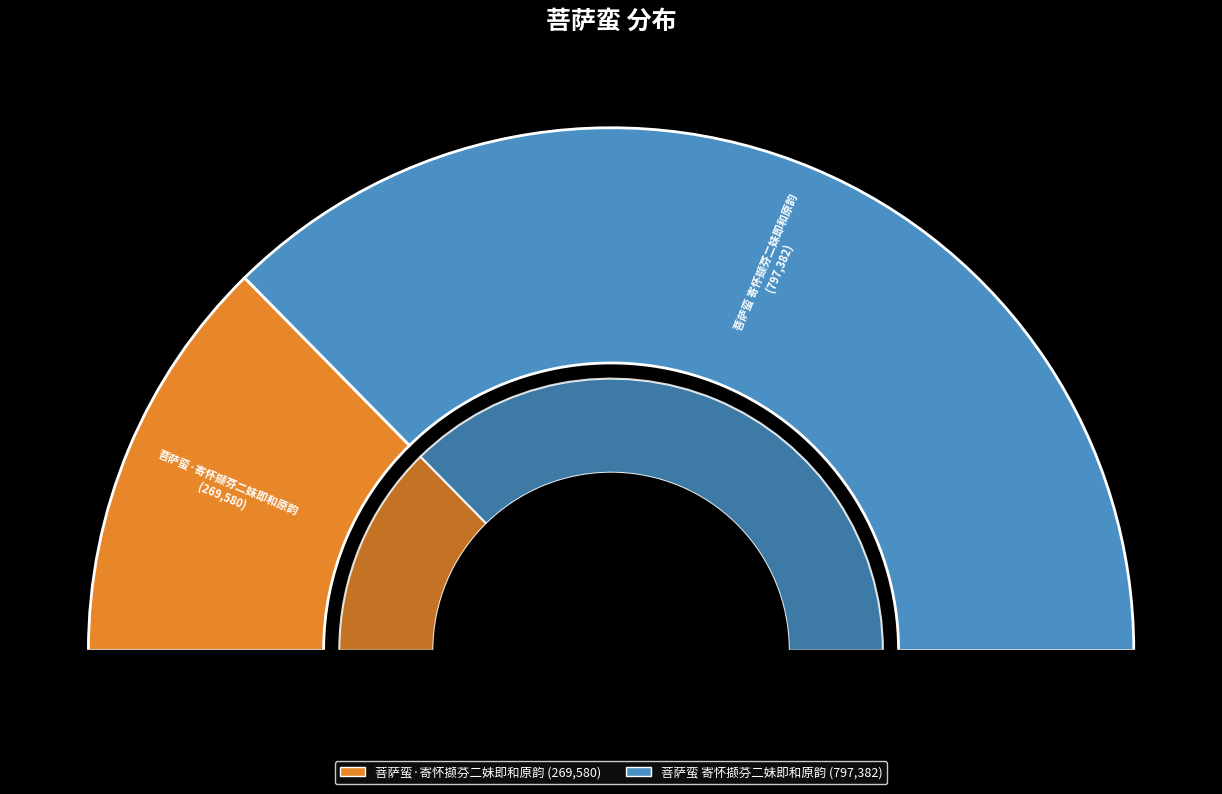

How many segments does this pie chart have?

2